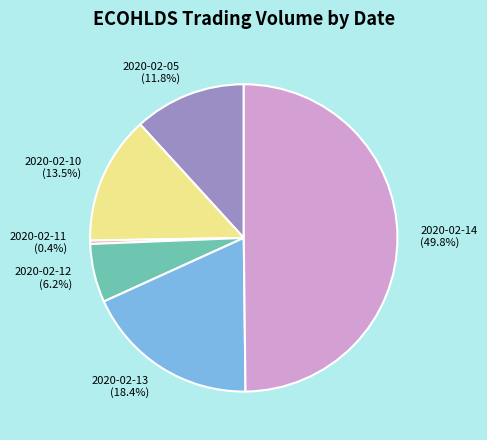

Is it true that 2020-02-14 is 40% of the pie?

False